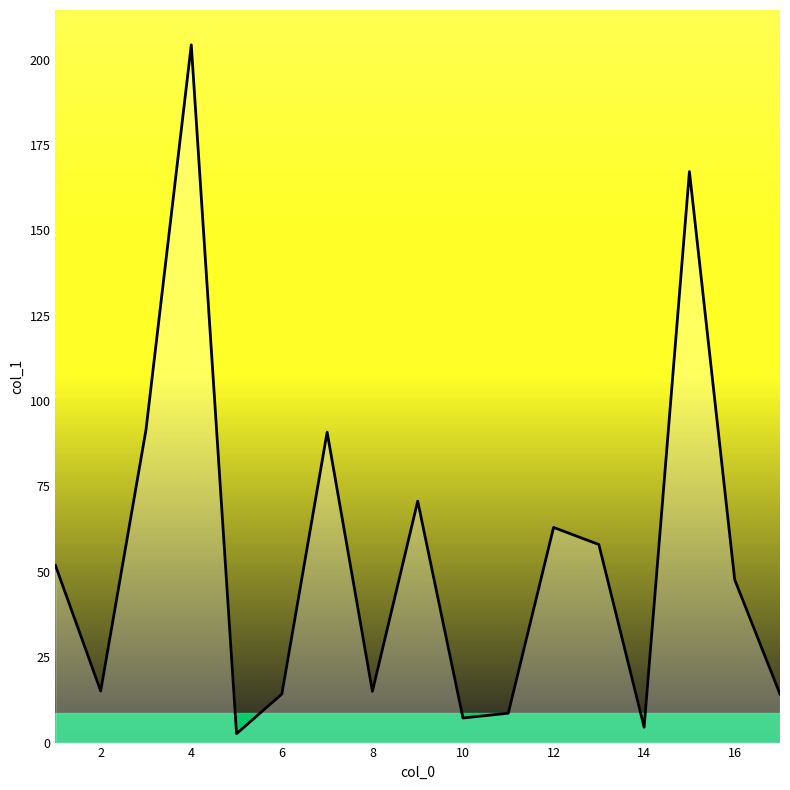

How many lines are shown in the chart?

1